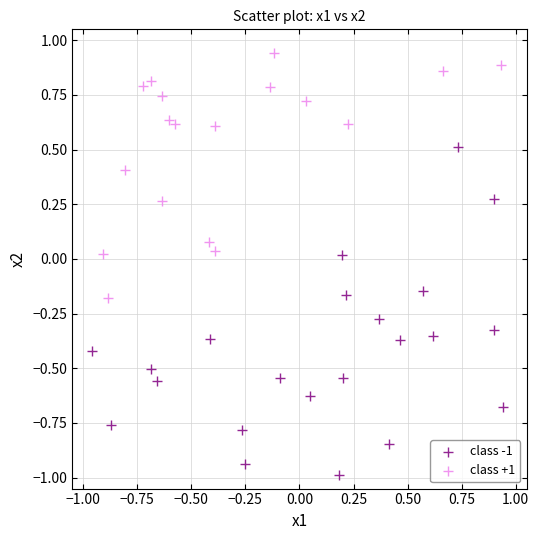

Which series contains the highest Y value?

class +1